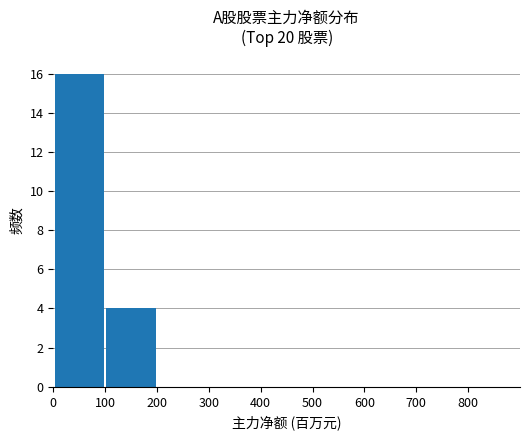

What is the greatest value displayed?

16